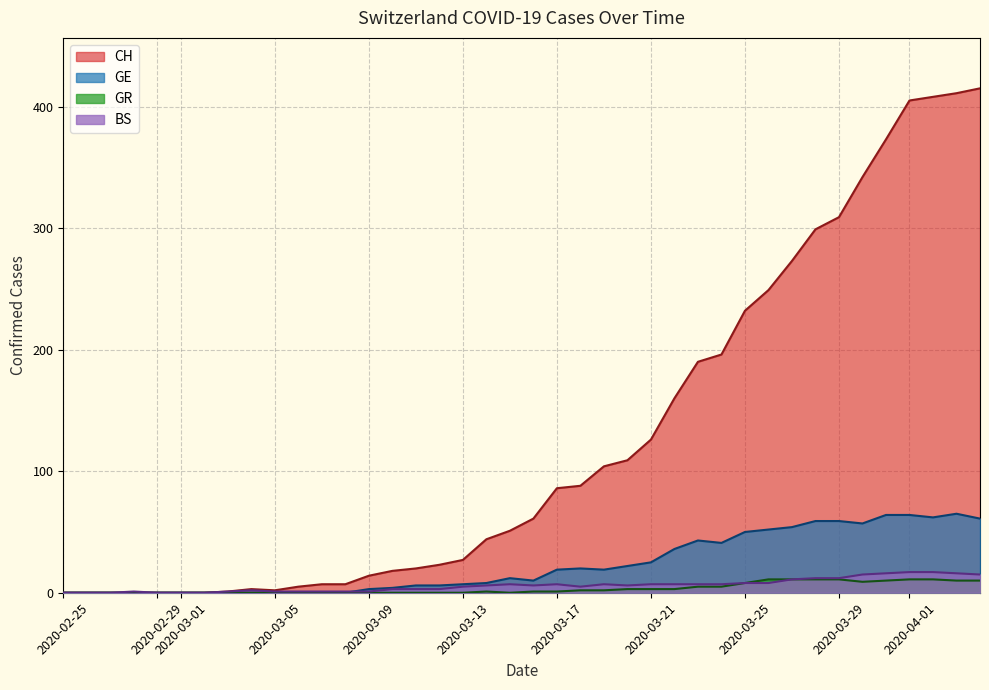

How many lines are shown in the chart?

4